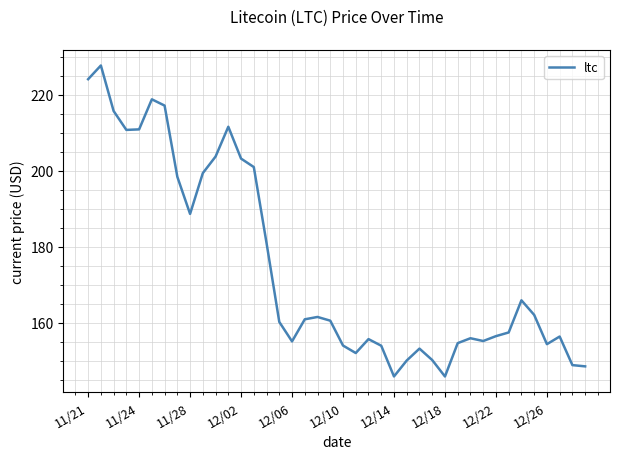

Does the chart display data point markers on the line(s)?

No